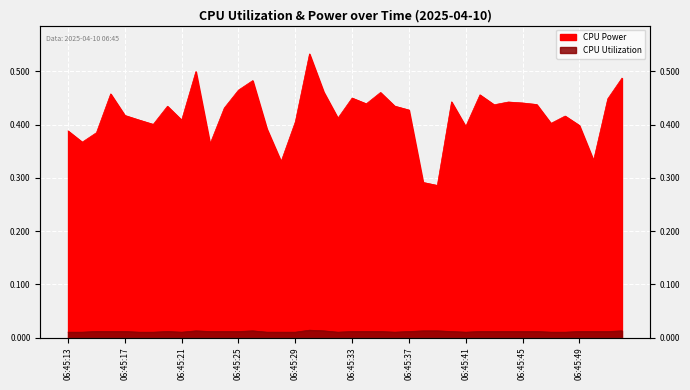

Which series has the largest total across all categories?

CPU Power